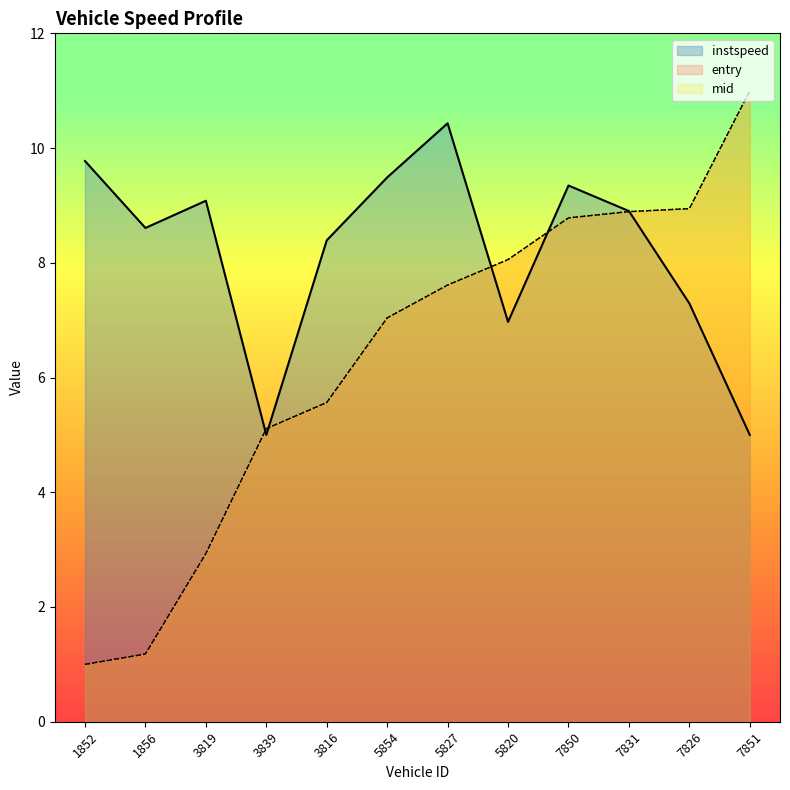

What is the total value across all series at 1856?

11.0